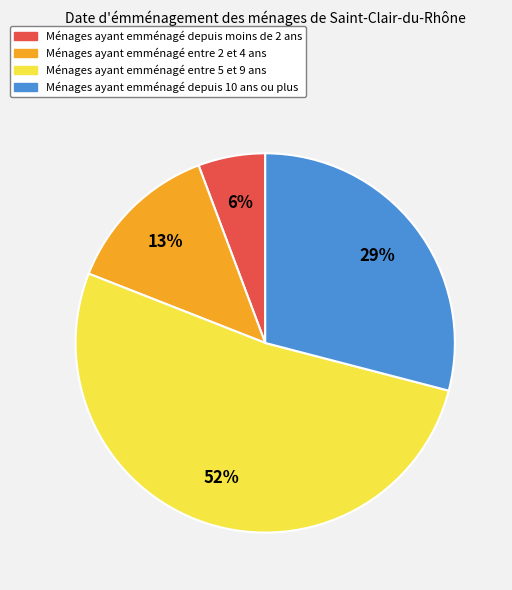

Count the number of slices in the pie.

4